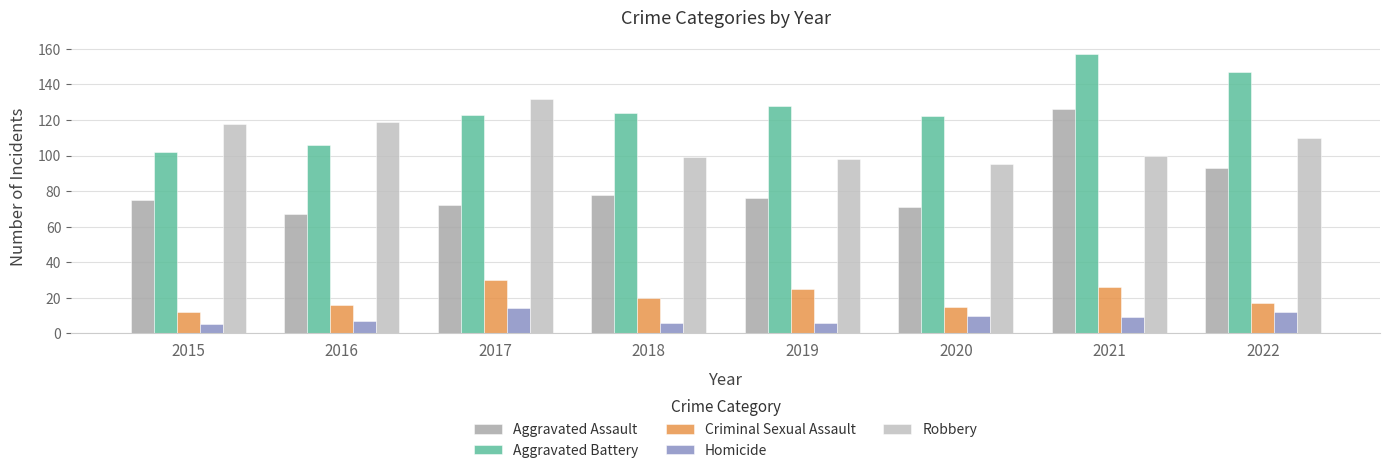

How many bars are there in each group?

5